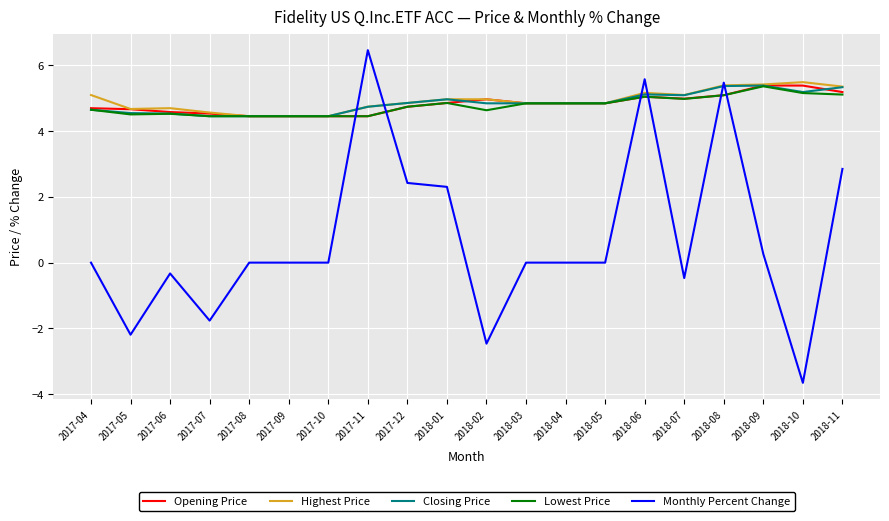

Which series ends up on top after the final intersection of Monthly Percent Change and Lowest Price?

Lowest Price